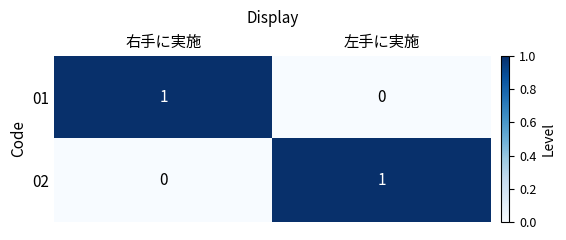

Count the number of categories in the chart.

2